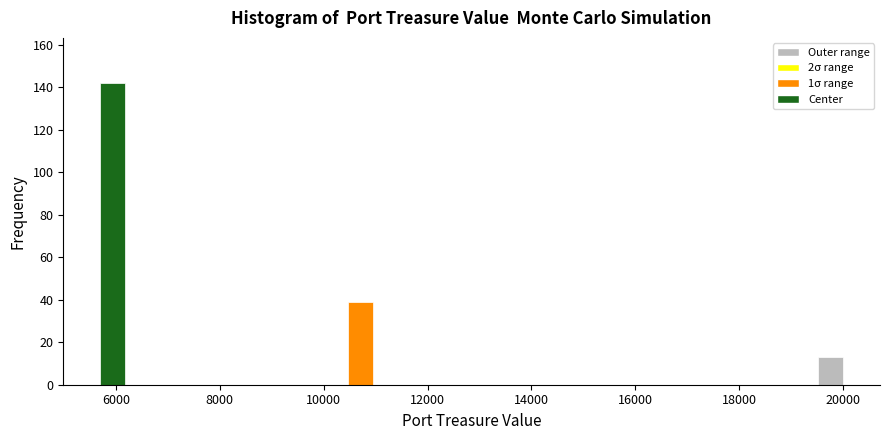

Around what value on the x-axis is the tallest bar? Give the approximate position of its centre, as read against the axis.

6000